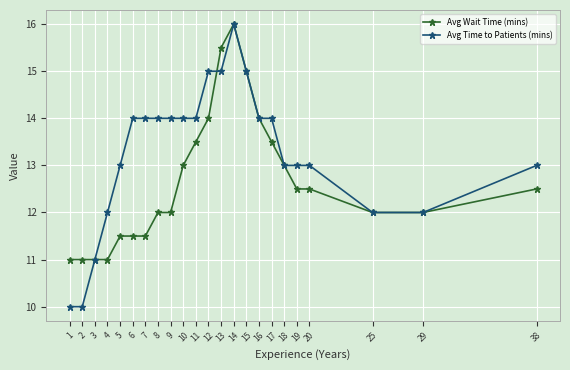

Between 1 and 25, which series saw the biggest shift?

Avg Time to Patients (mins)